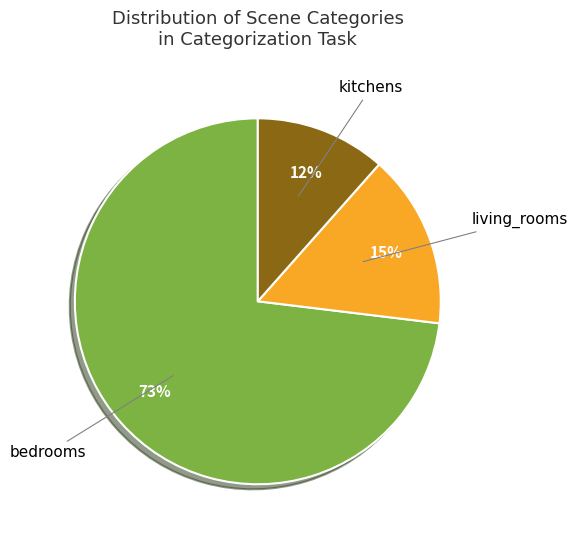

How many segments does this pie chart have?

3